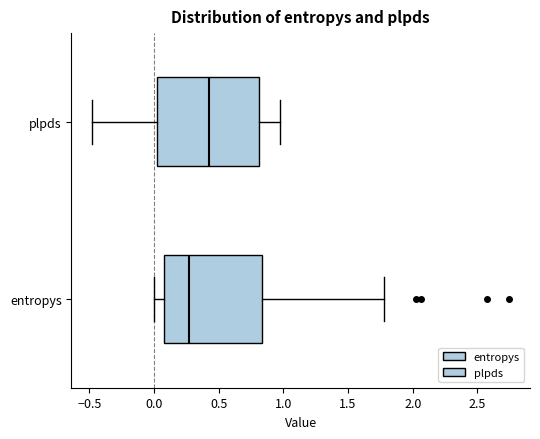

Reading bottom to top, read every box against the x-axis: the position of its median line, the range the box covers, and the ends of its whiskers. The values are not printed on the chart, so give them approximately, as read against the axis.

entropys: median 0.25, box 0.05 to 0.85, whiskers 0.00 to 1.80
plpds: median 0.45, box 0.05 to 0.80, whiskers -0.50 to 0.95